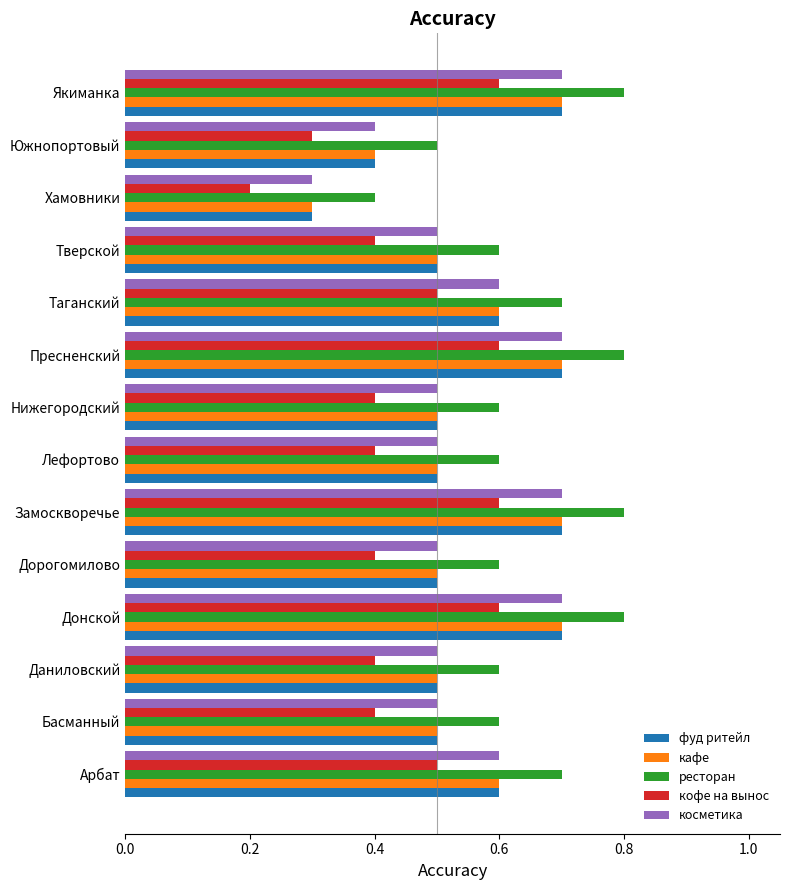

What is the sum of all косметика values?

7.7